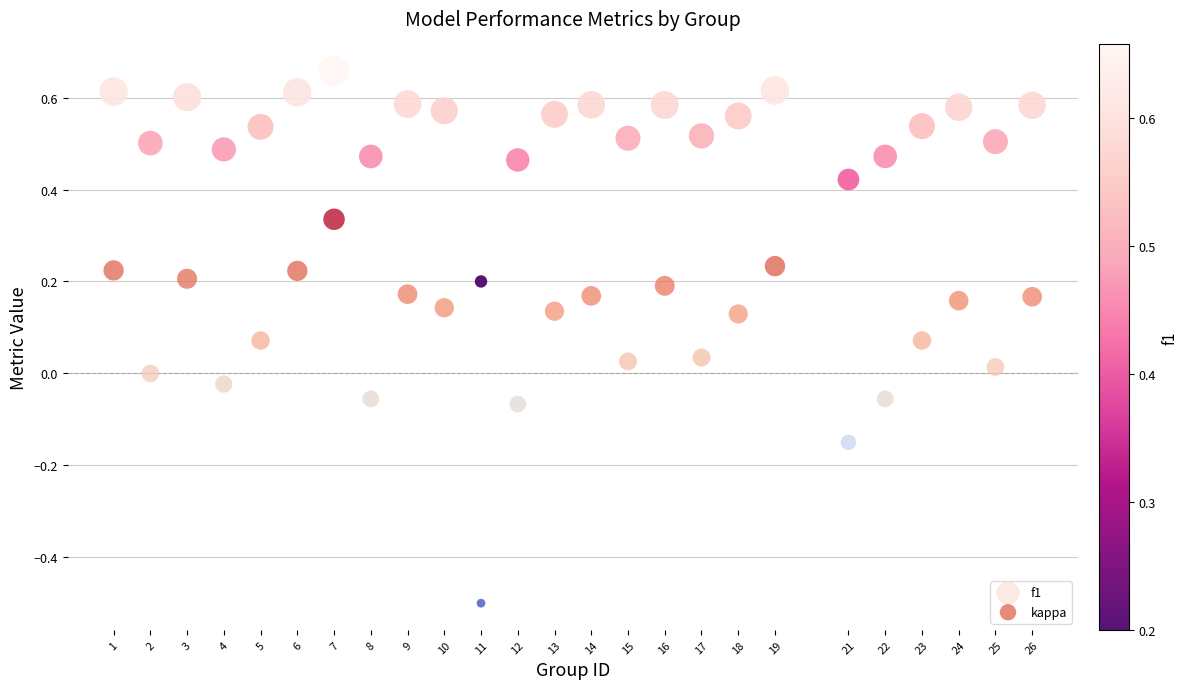

Across all data points, what is the range of Y values (max minus min)?

1.2